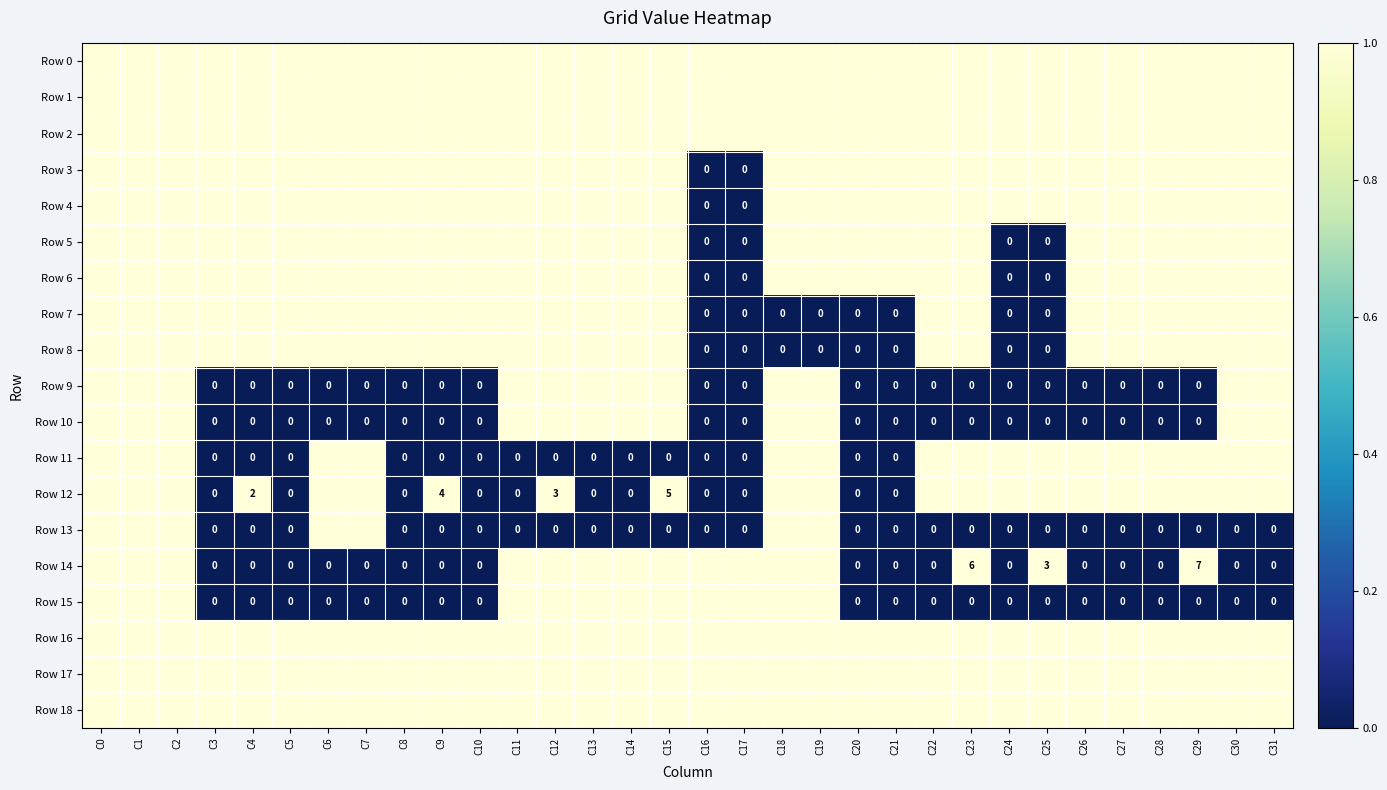

Between C28 and C7, which is larger?

C28